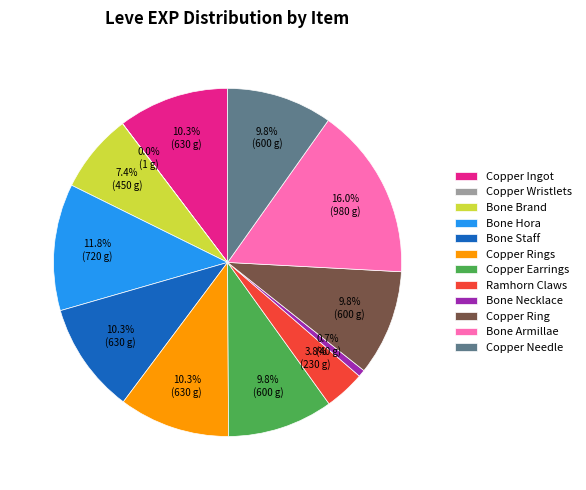

Is there any slice that represents more than half of the pie?

No